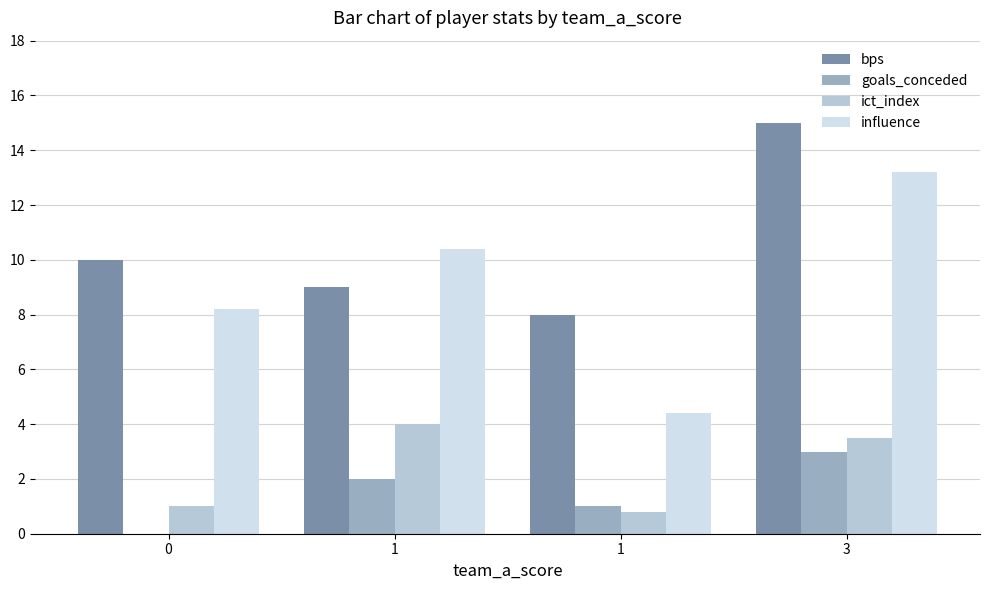

What is the value of the bps bar at the 2nd from the left?

9.0